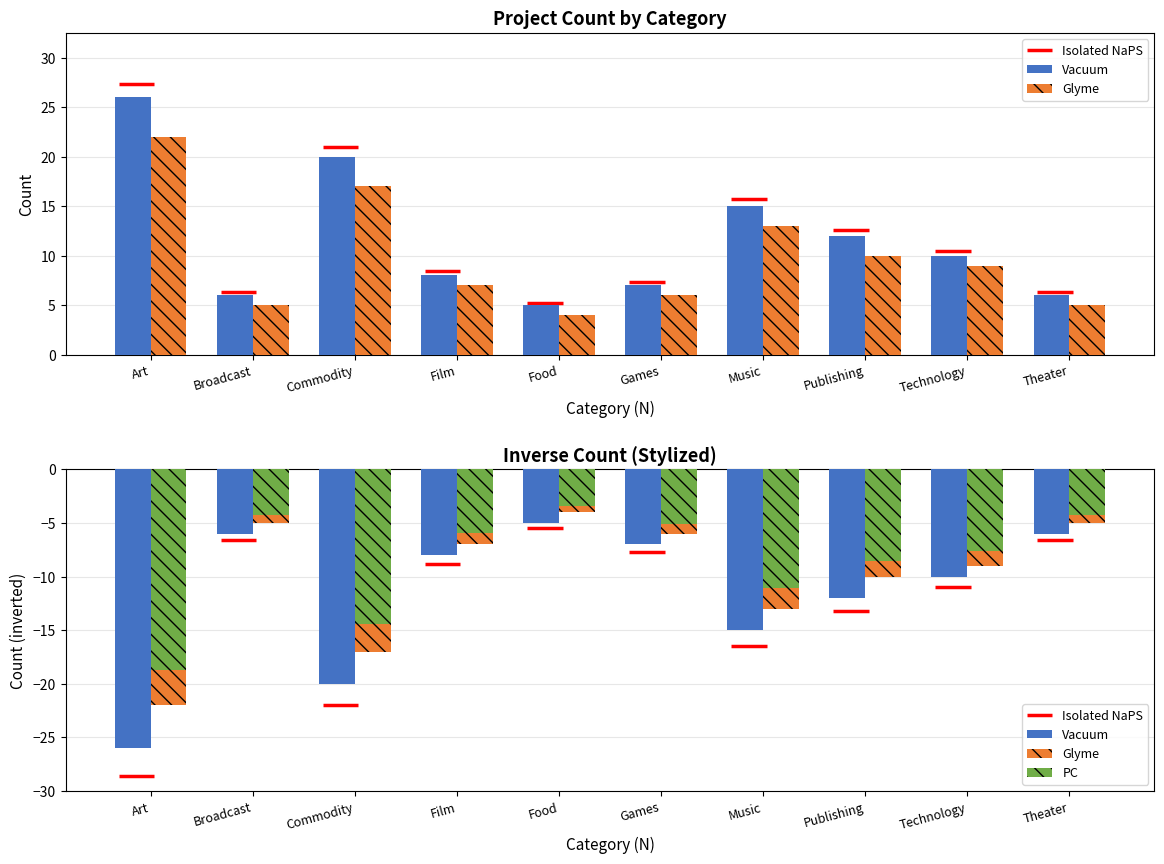

At which label does Vacuum first exceed -8?

Broadcast